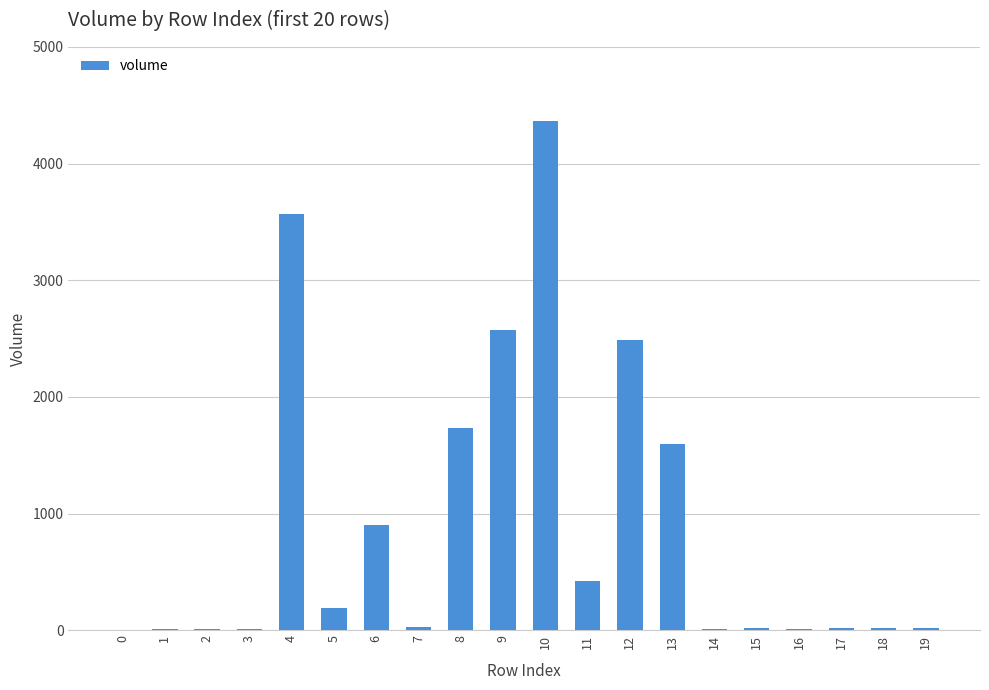

What is the change in value from 7 to 15?

-11.1